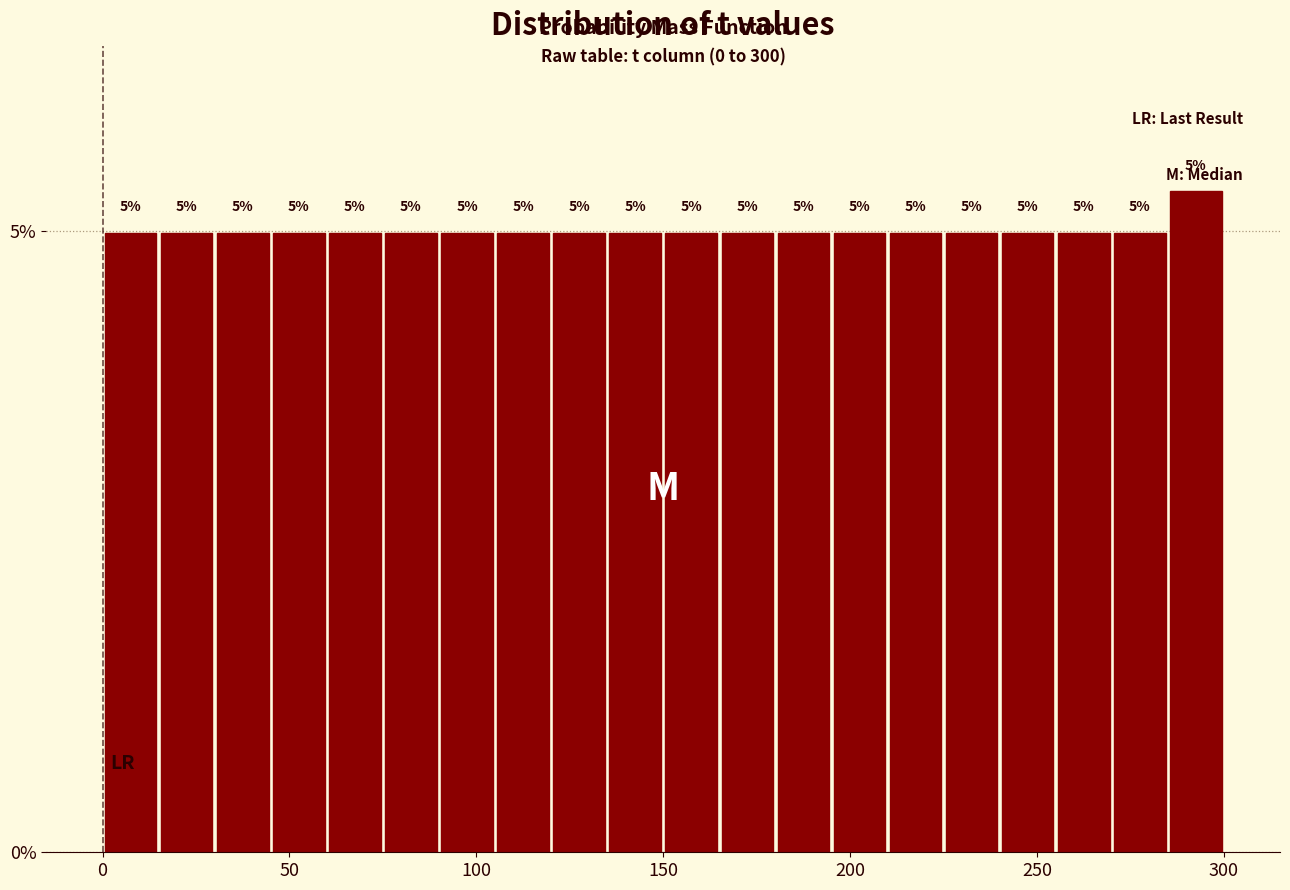

Around what value on the x-axis is the tallest bar? Give the approximate position of its centre, as read against the axis.

295